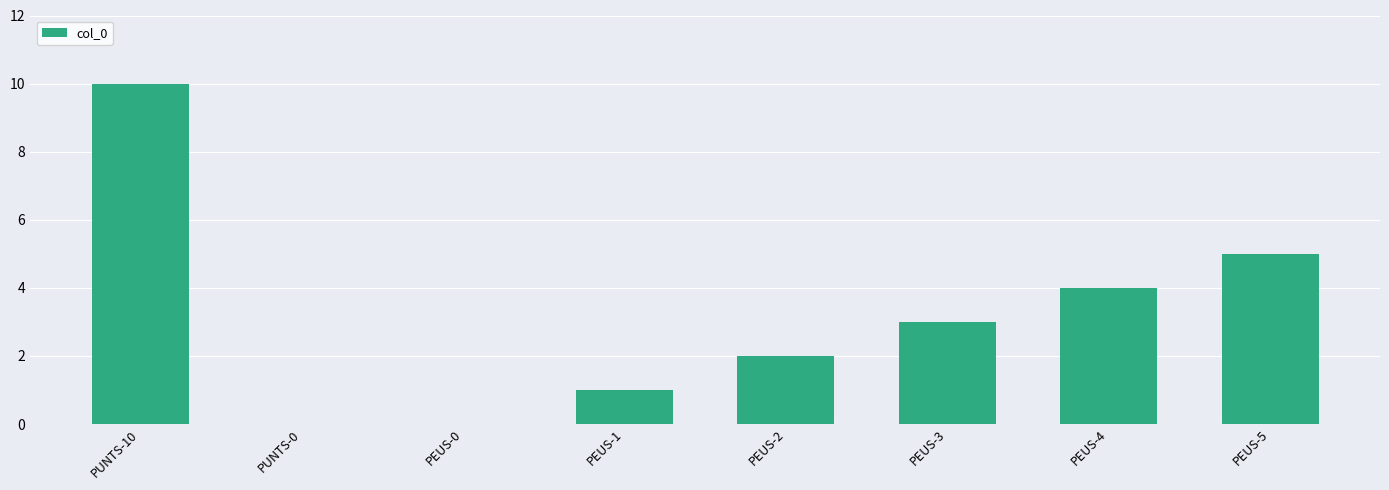

Is it true that the value at PEUS-1 is 1?

True